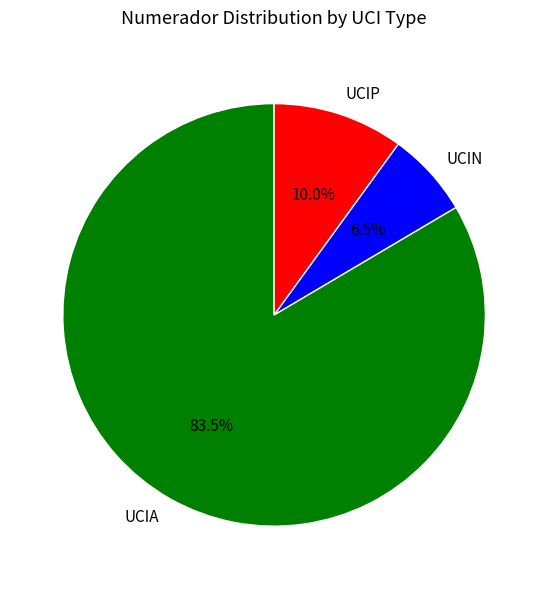

What percentage do UCIN and UCIA together represent?

90.0%